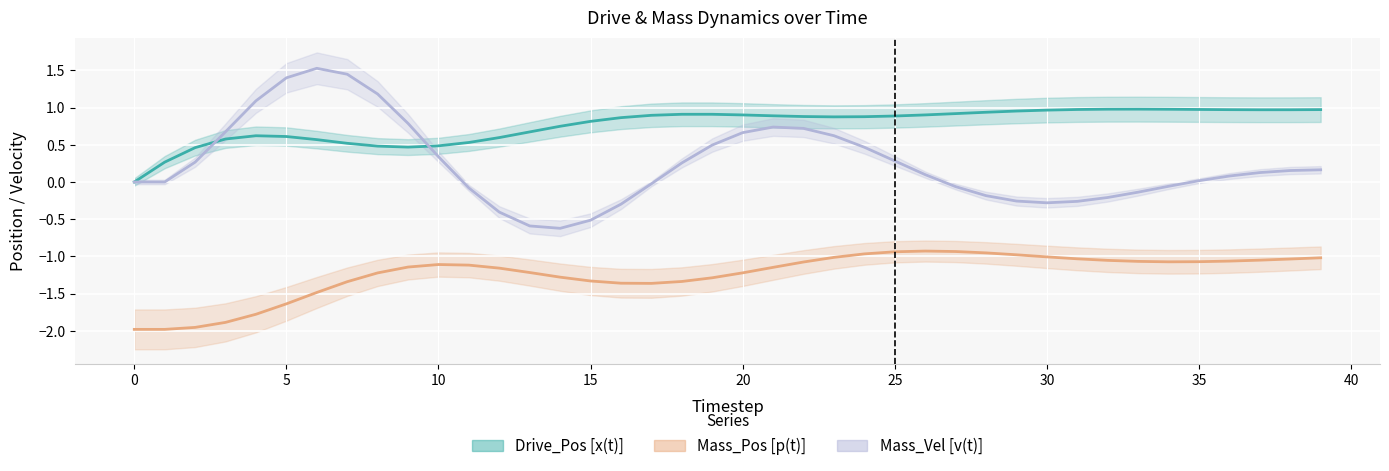

What is the label of the 10th point from the right?

30